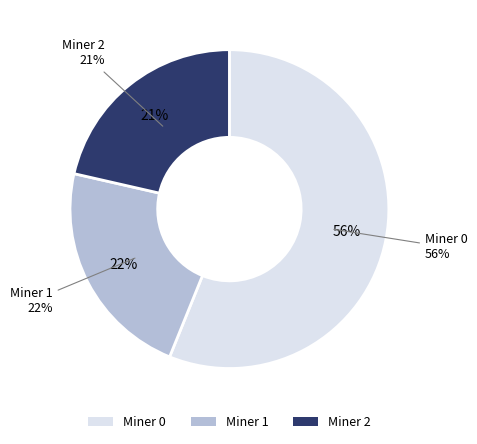

What is the ratio of the value at Miner 1 to the value at Miner 0?

0.4